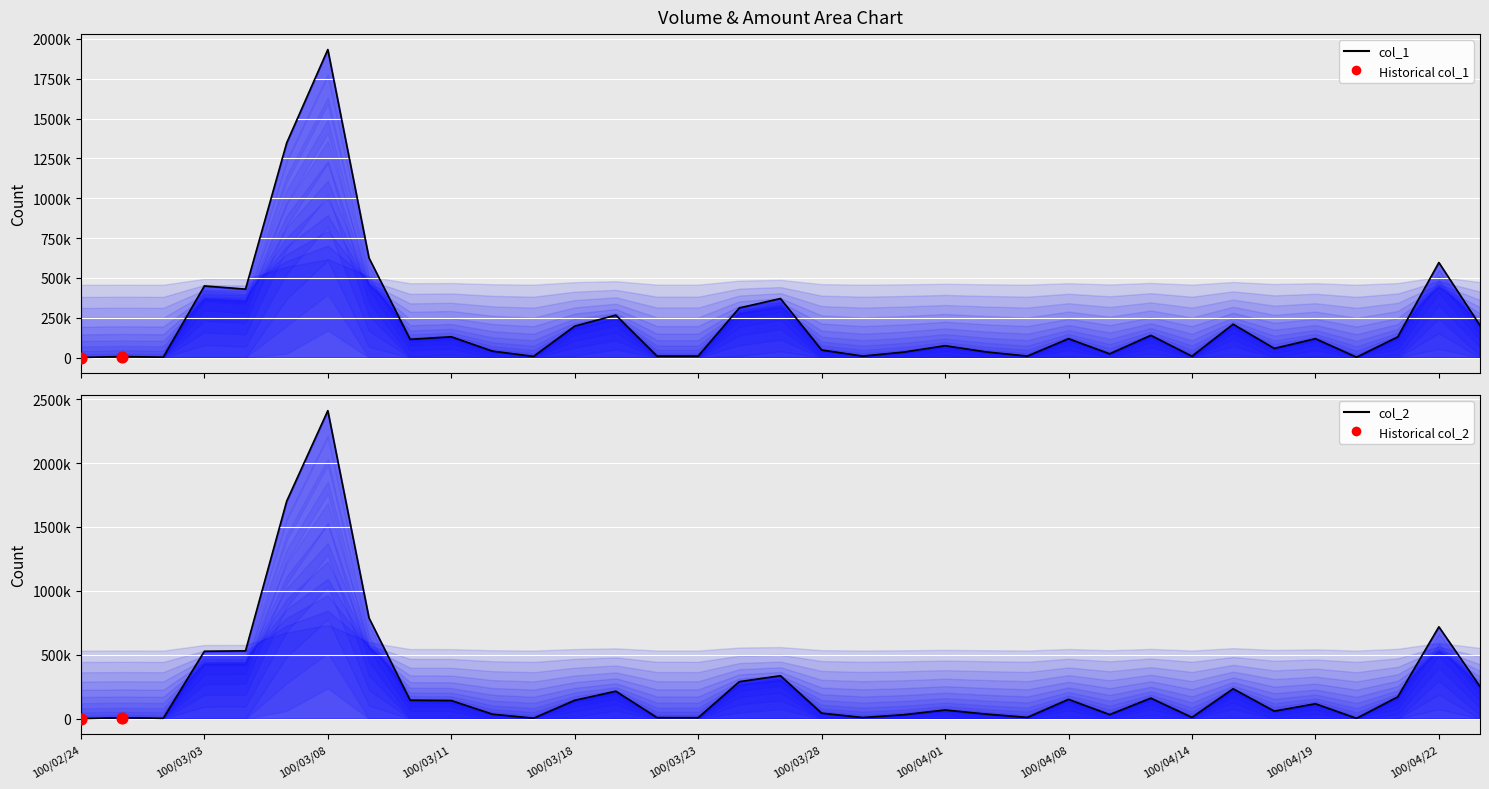

What are all the series names shown in the legend?

col_1, col_2